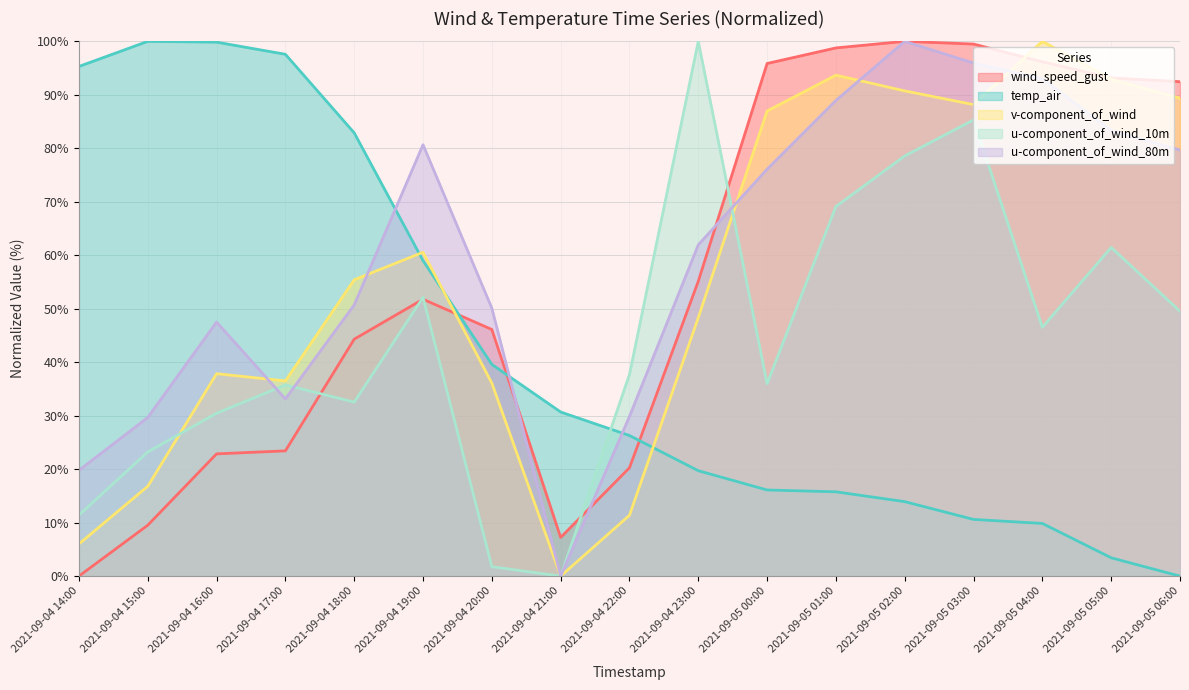

Which has a higher value, 2021-09-05 02:00 or 2021-09-05 06:00?

2021-09-05 02:00